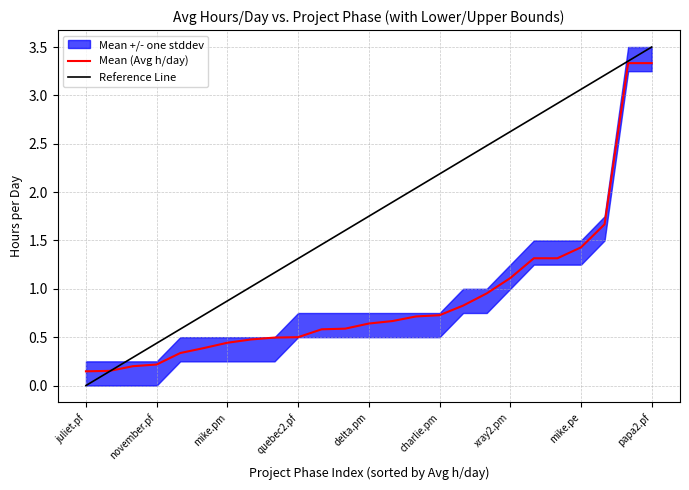

What is the highest value of the Mean (Avg h/day) series?

3.3